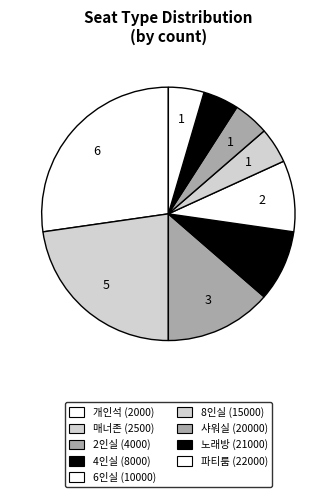

How many slices are in this pie chart?

9